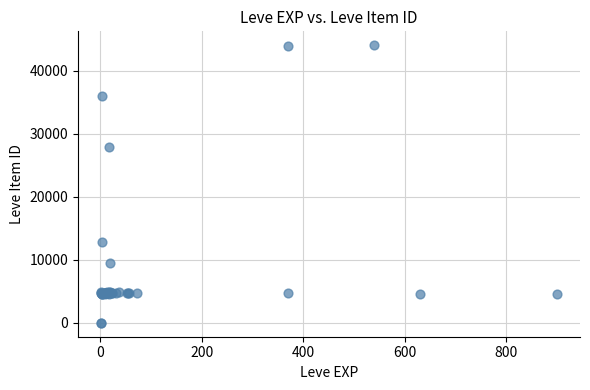

What Y value in the scatter plot is closest to 22048?

27884